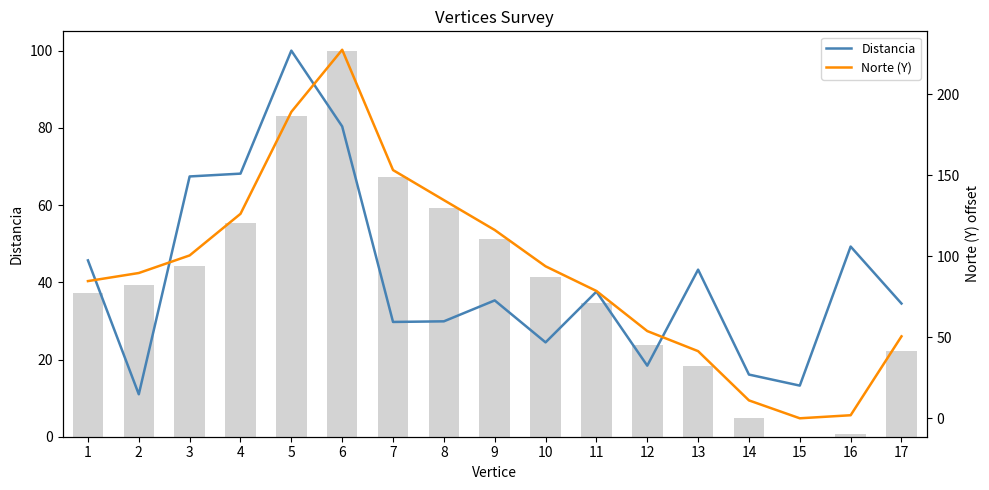

At how many categories does at least one series exceed 180?

2